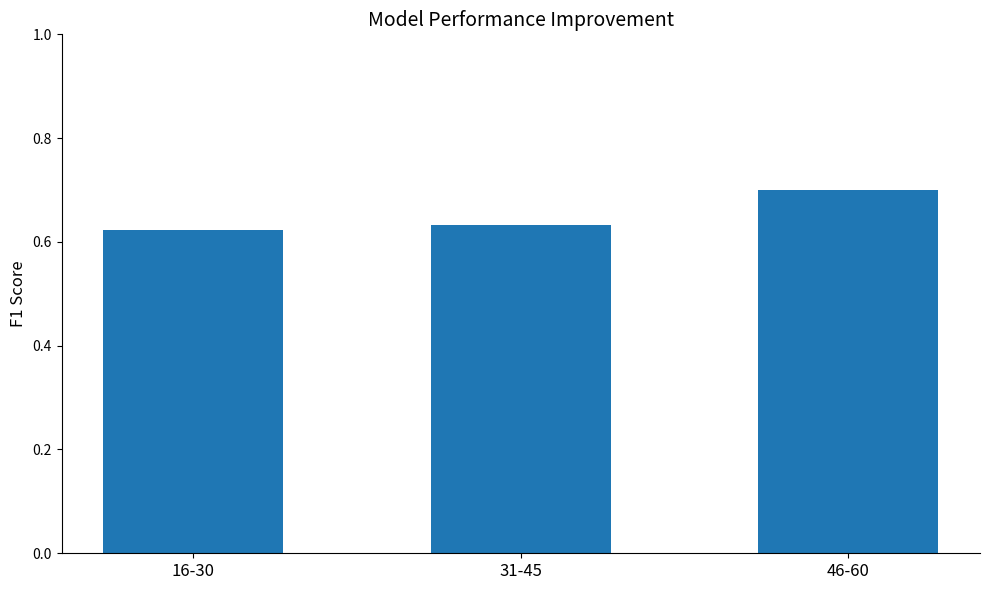

How many values are between 0 and 1?

3